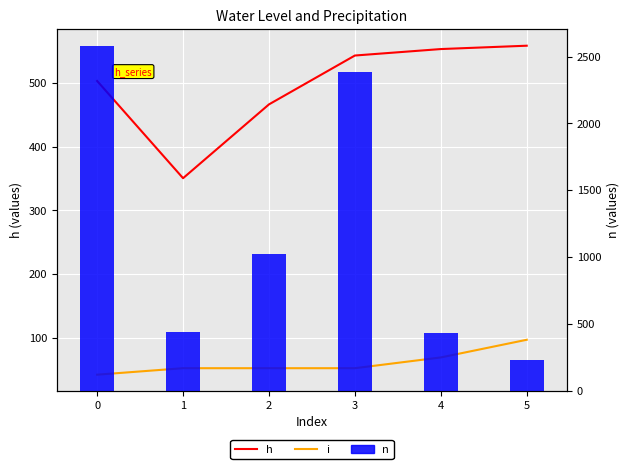

Reading left to right, transcribe all the data shown in this chart.

h: 502.7	350.6	466.1	542.6	552.7	557.9
i: 43.0	53.2	53.2	53.2	70.0	97.7
n: 2575.0	439.0	1021.0	2383.0	432.0	231.0